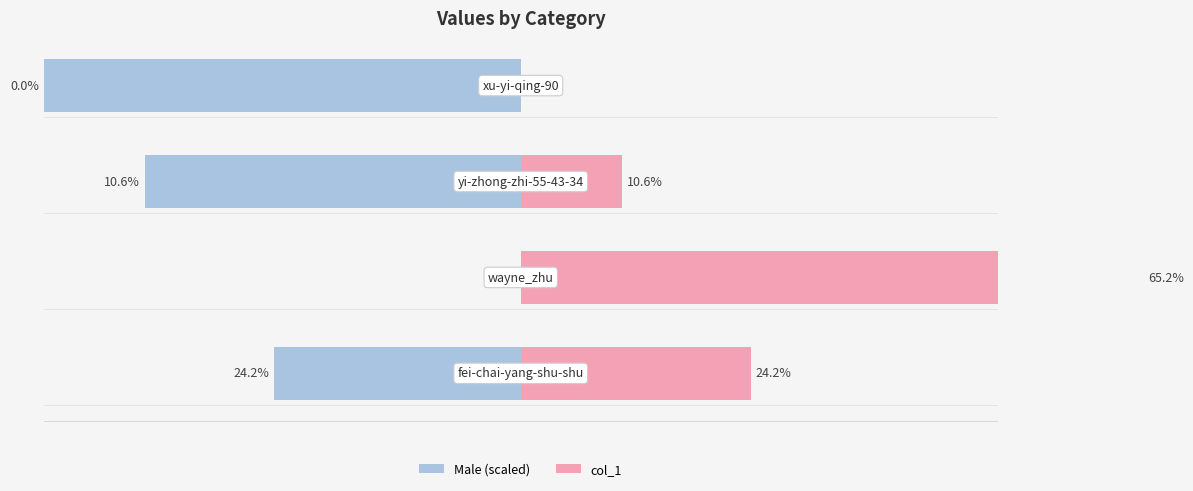

Which series has the largest range (max minus min)?

col_1 (left)